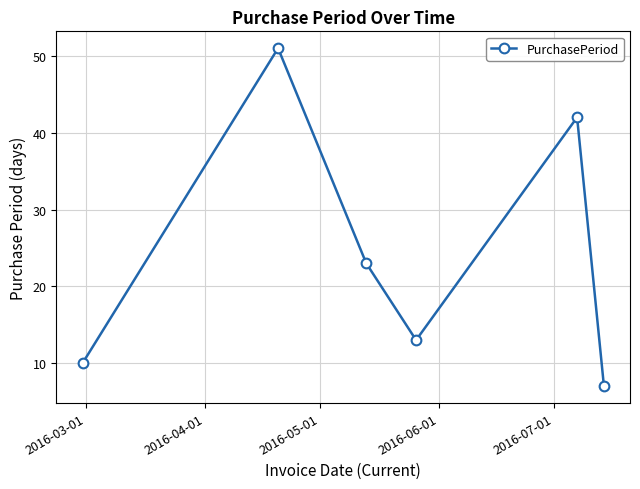

What is the average value?

24